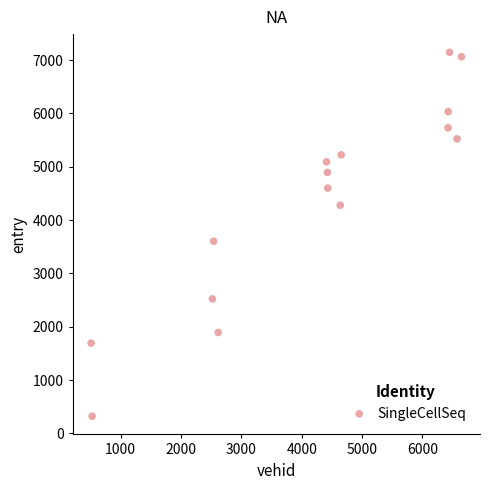

What Y value in the scatter plot is closest to 3733?

3603.2